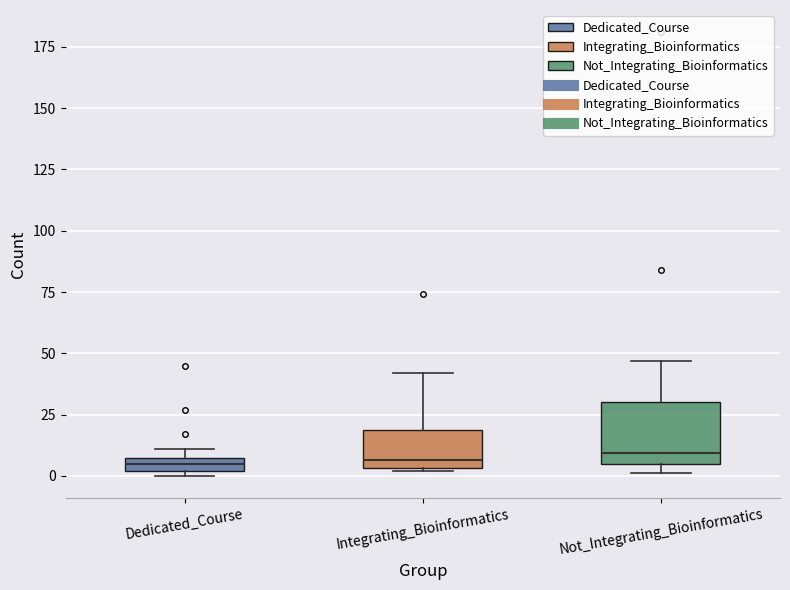

Where is the upper edge of the box for Integrating_Bioinformatics on the y-axis? The values are not printed on the chart, so give them approximately, as read against the axis.

20